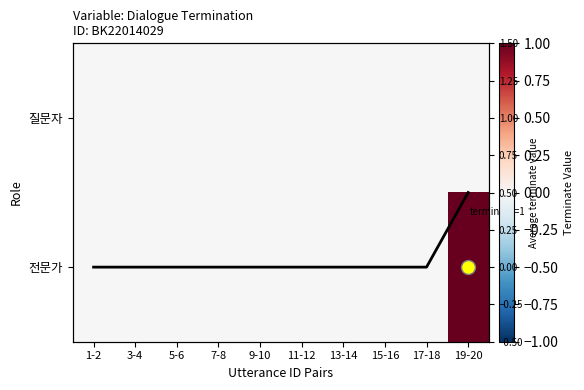

At how many categories does at least one series exceed 0?

1